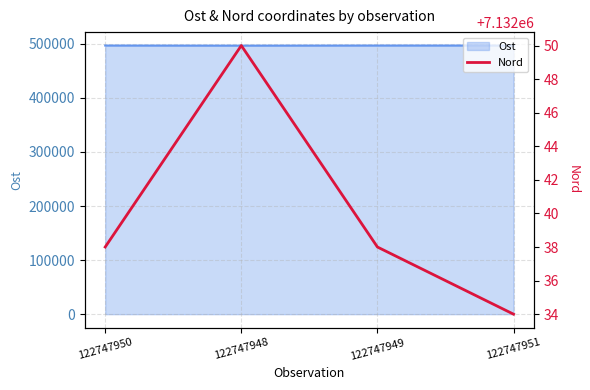

Where does the data first go above 7132038?

122747948